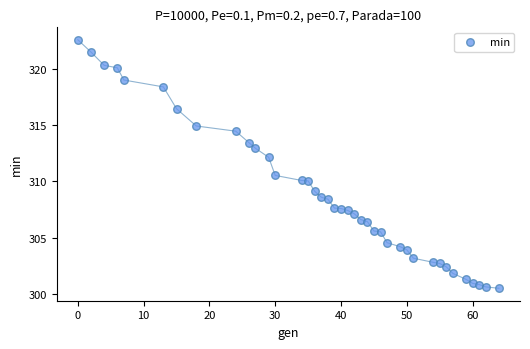

What is the range of Y values (max minus min)?

22.1